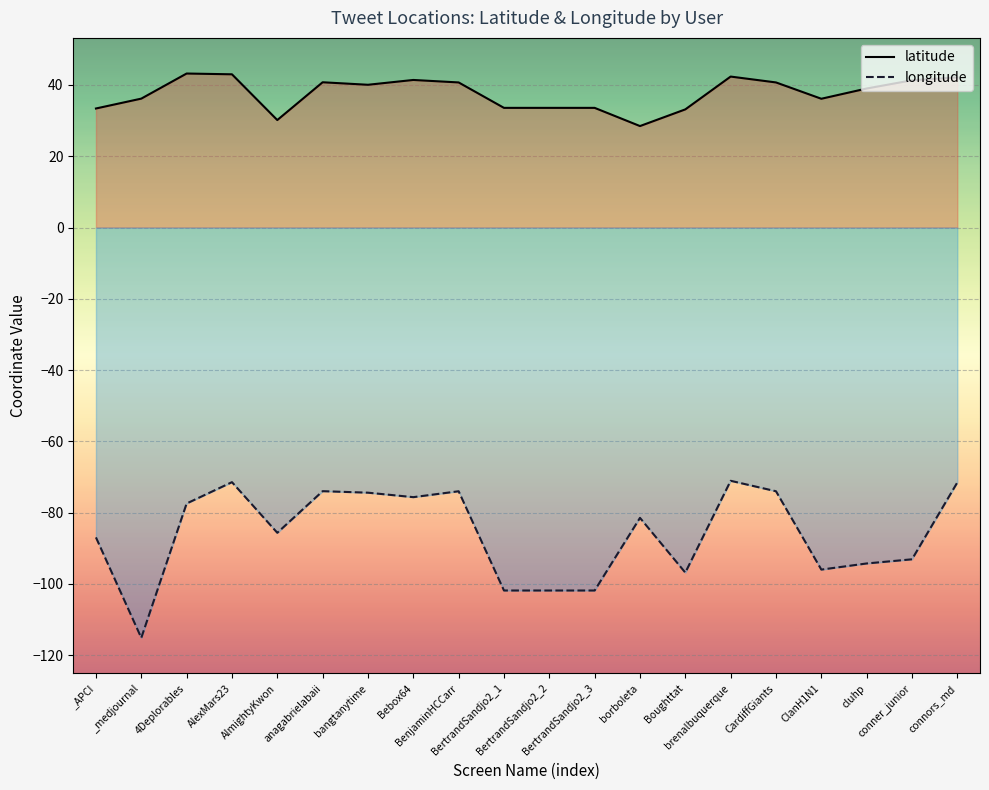

At which category is the sum across all series the highest?

AlexMars23